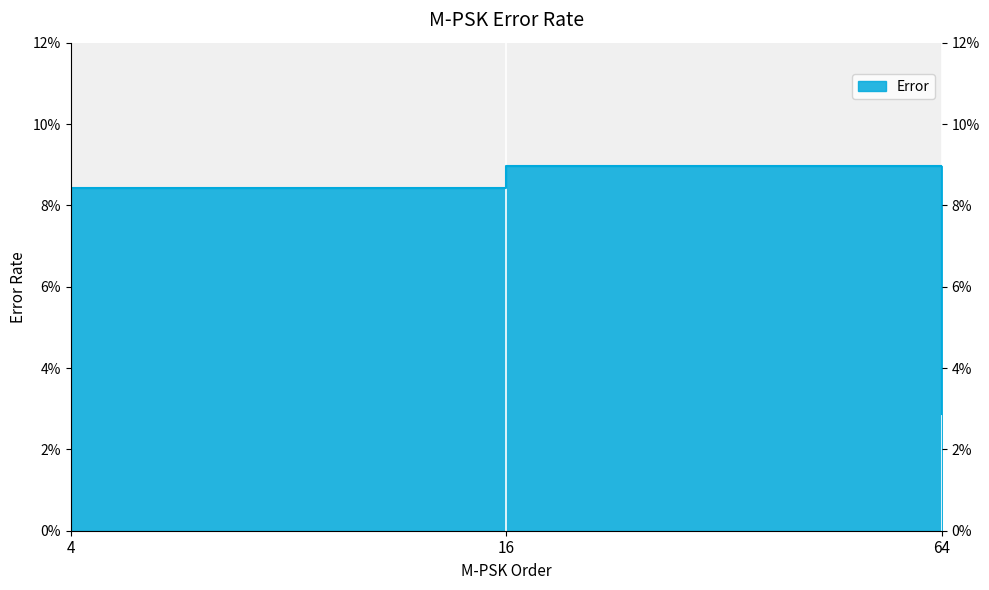

What is the average value?

0.1